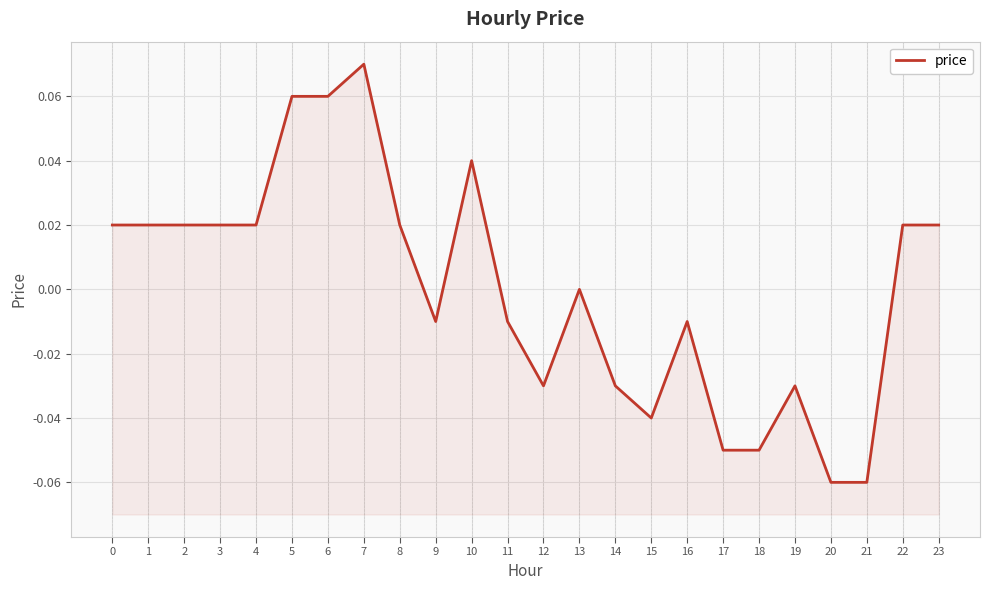

At which label is the value closest to 0?

13